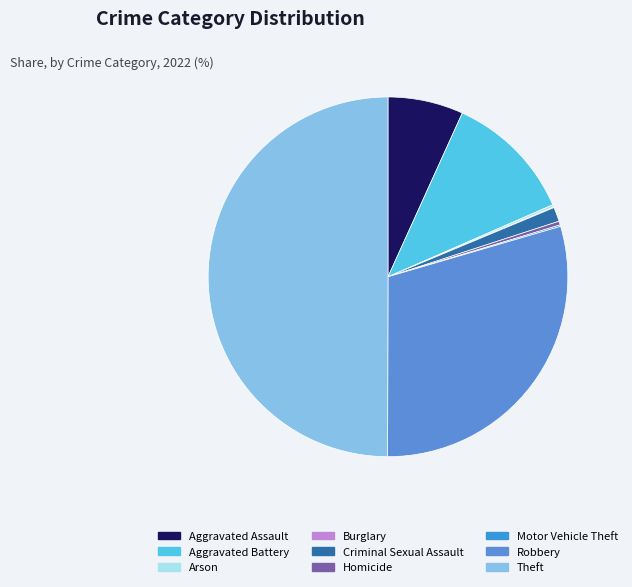

Does Robbery represent more than half of the total?

No